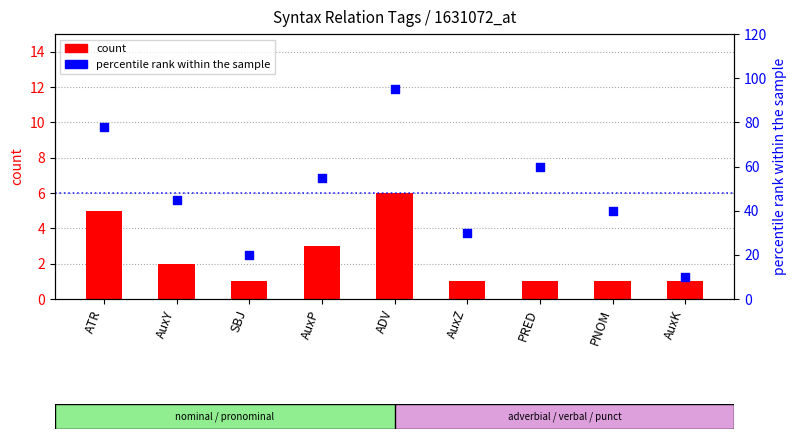

At which category is the sum across all series the highest?

ADV